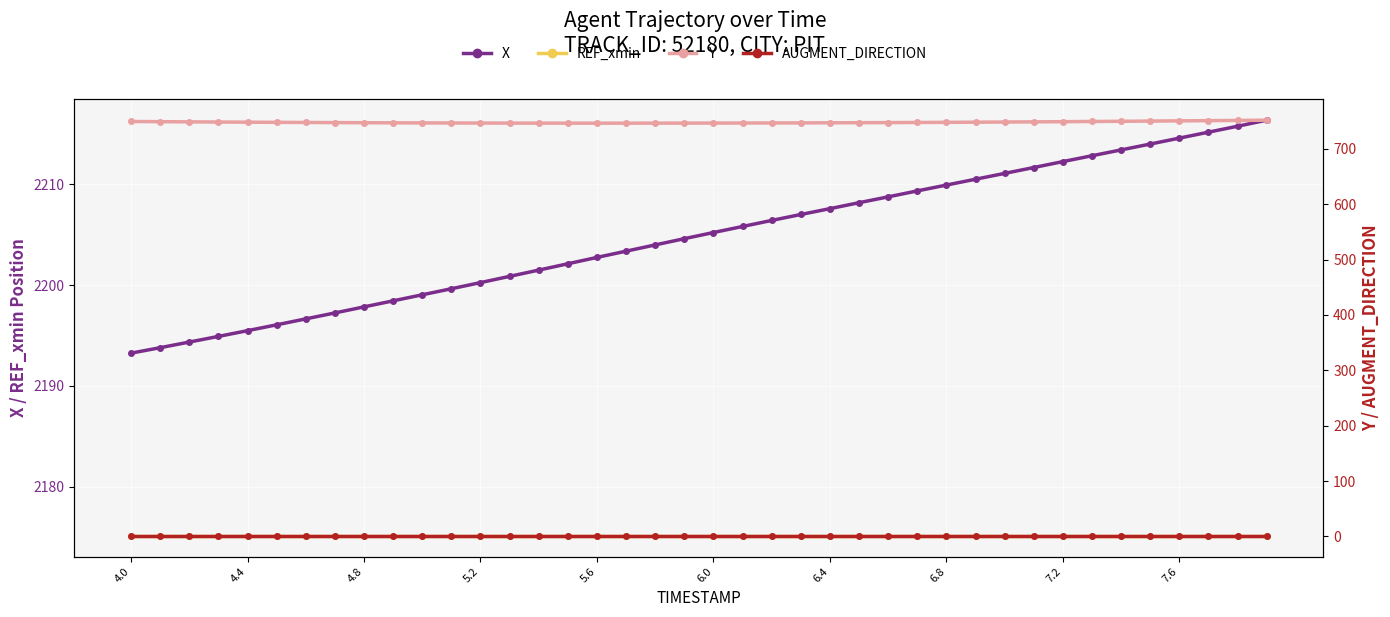

Rank the series by their maximum value, from lowest to highest.

AUGMENT_DIRECTION, Y, REF_xmin, X